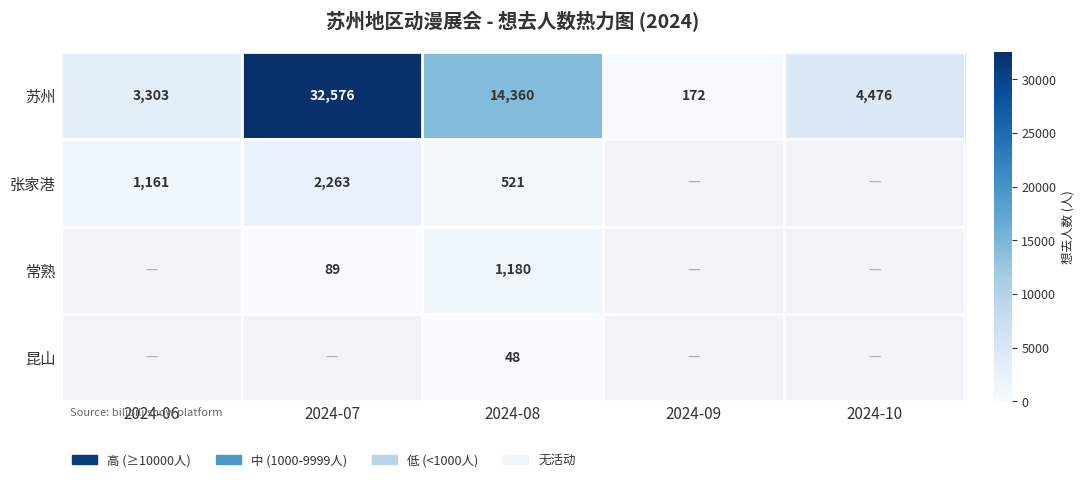

The 张家港 series shows 521 at 2024-08. True or false?

True